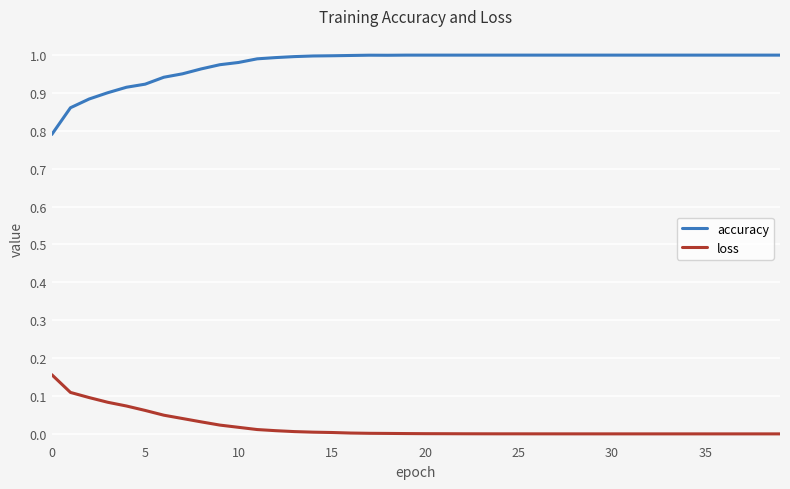

How many distinct data groups are displayed?

2